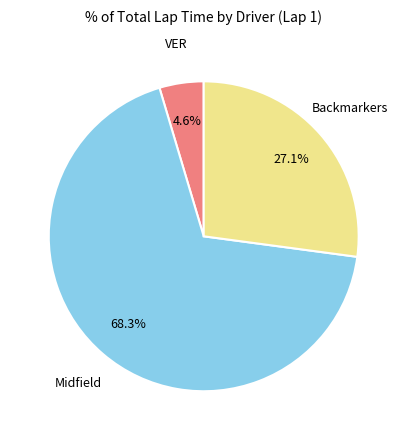

What is the smallest slice in the pie chart?

VER